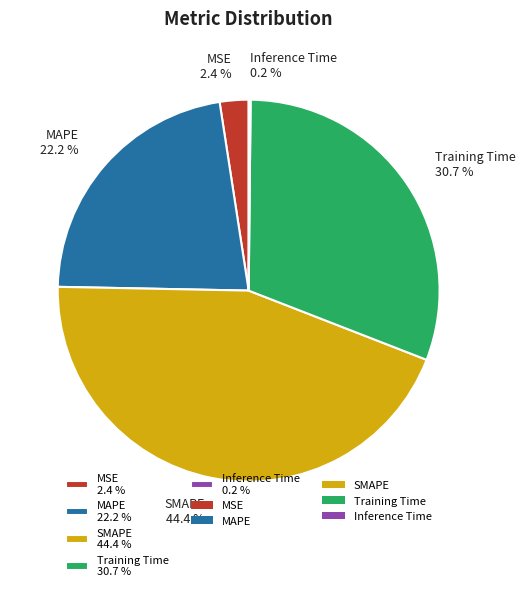

What percentage do MAPE 22.2 % and Training Time 30.7 % together represent?

53.0%